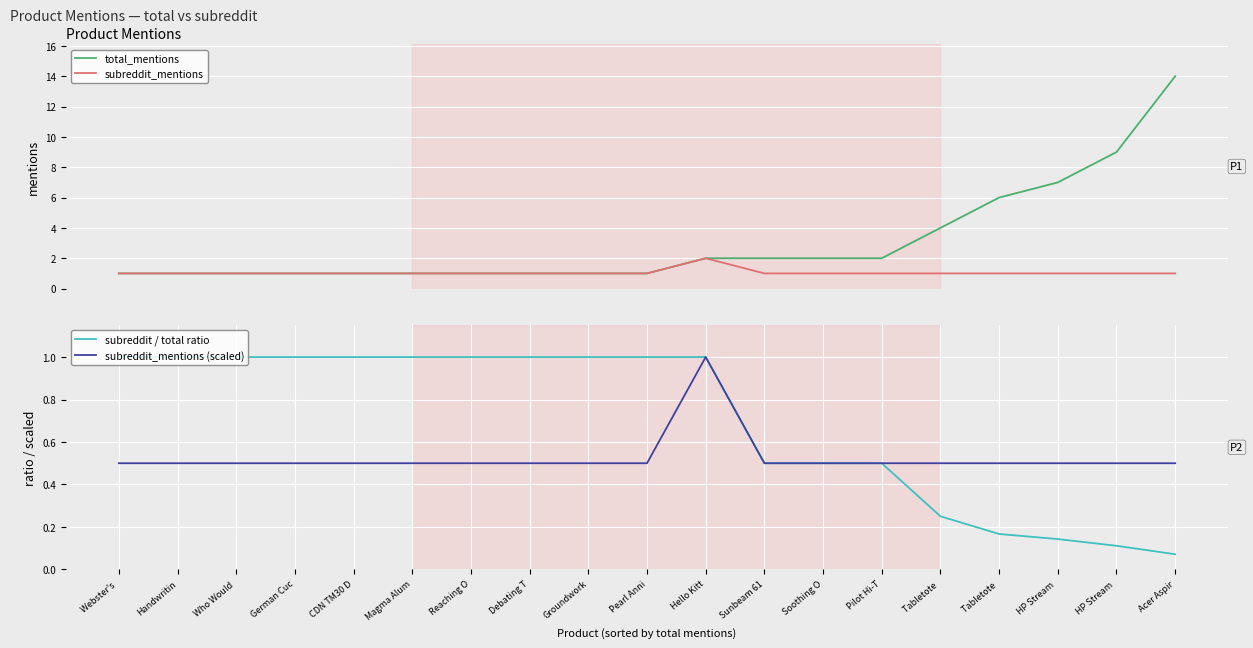

Is it true that total_mentions equals 0.6 at German Cuc?

False